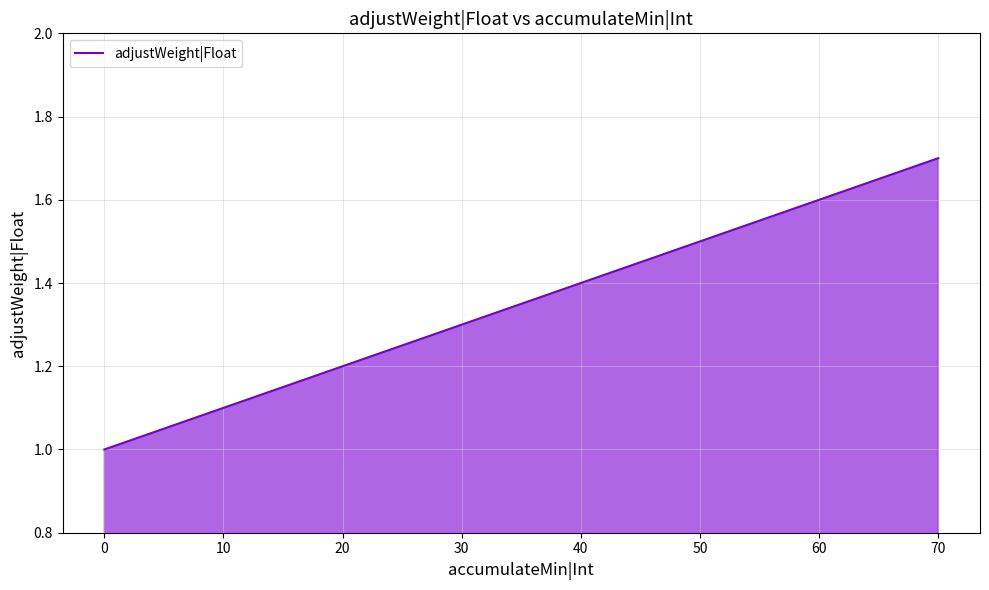

Which category has the highest value across all series?

70